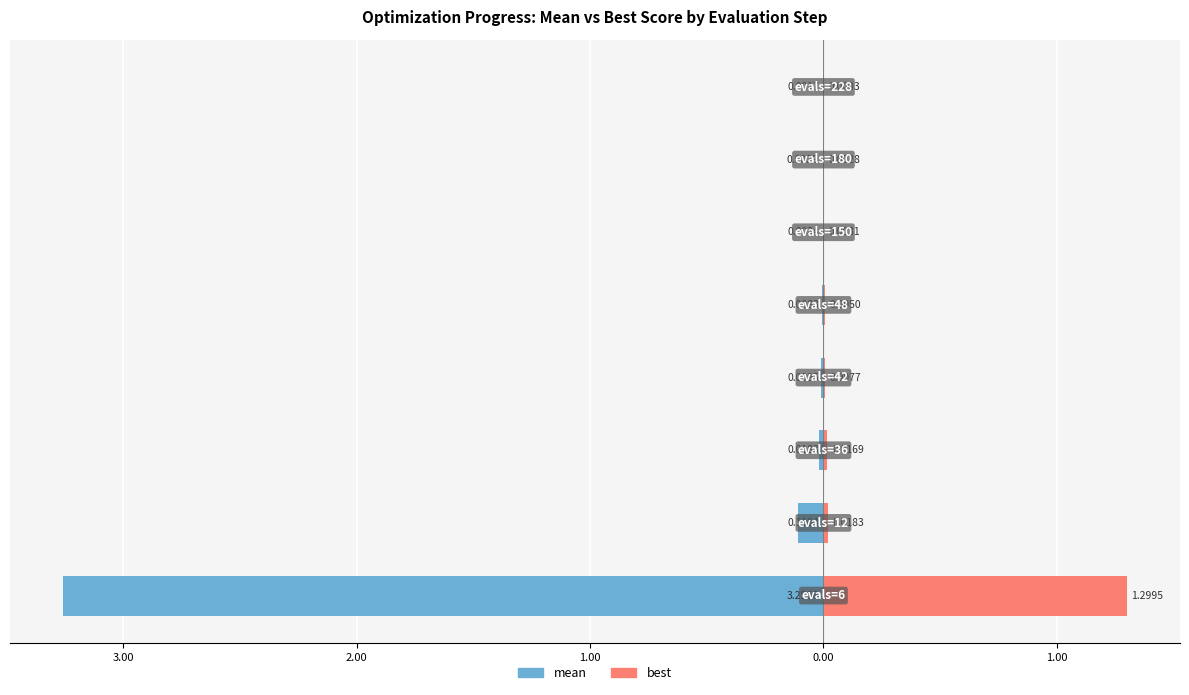

Rank the series by their average value, from lowest to highest.

mean, best